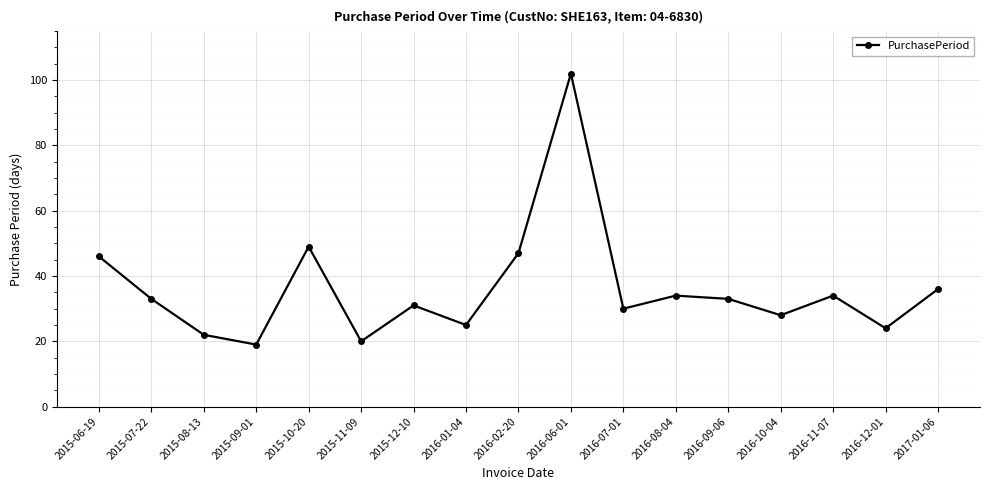

Which category has the lowest value across all series?

2015-09-01